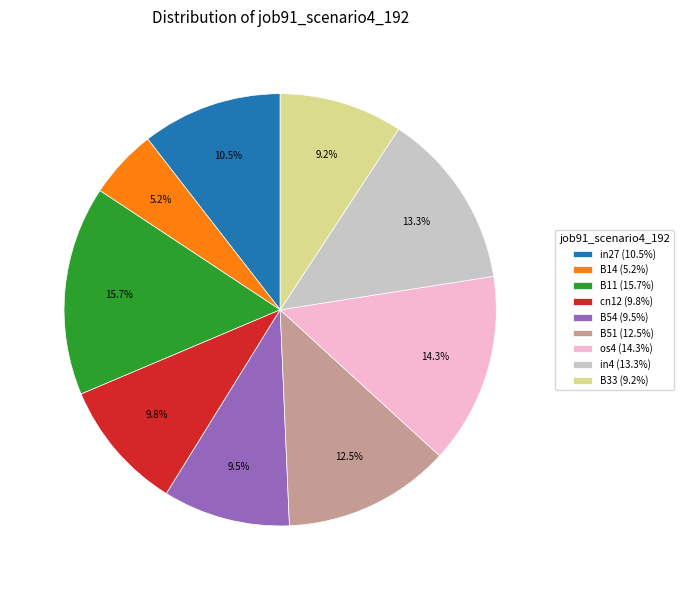

Between in4 (13.3%) and B33 (9.2%), which is larger?

in4 (13.3%)